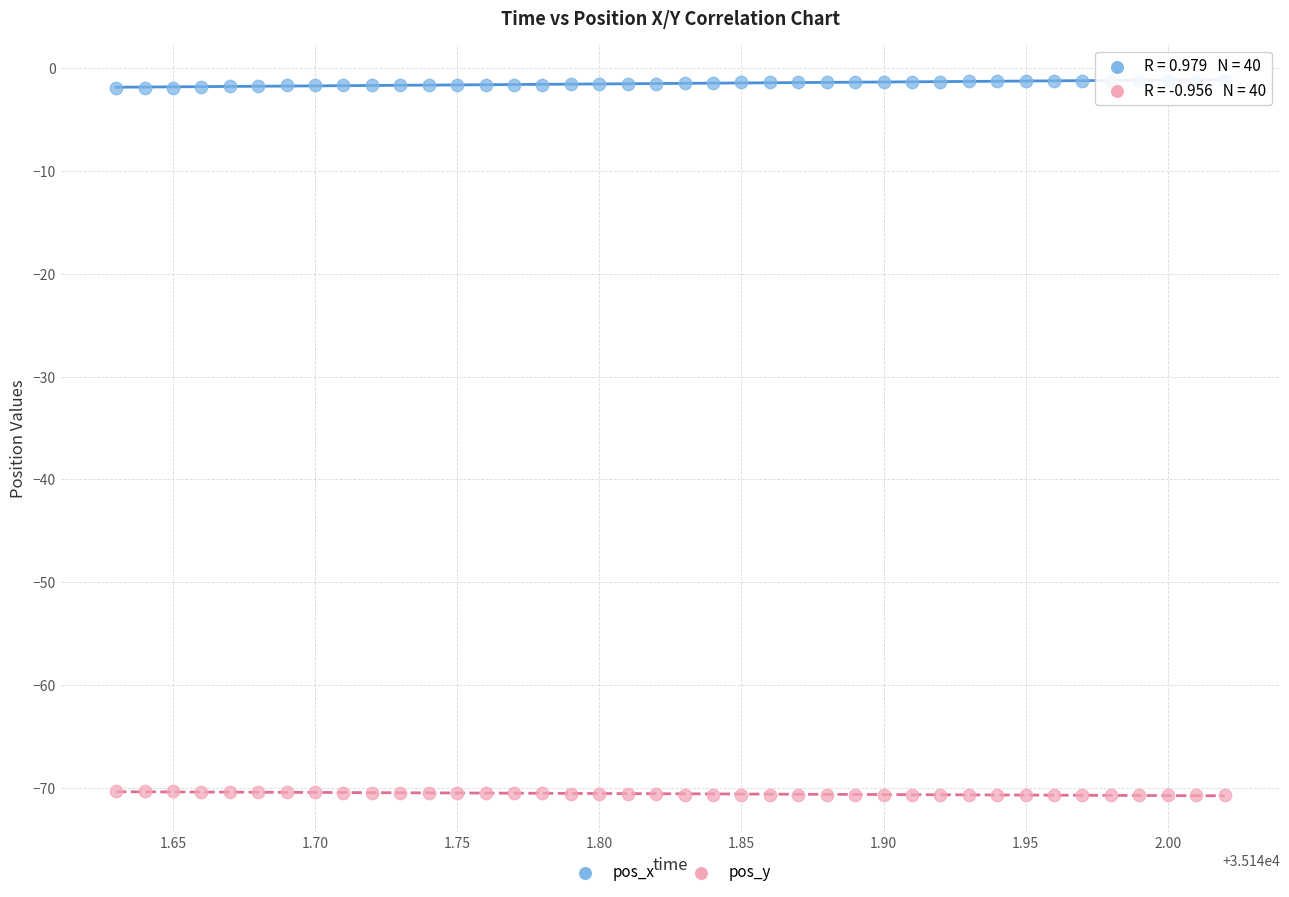

Which series contains the highest Y value?

pos_x